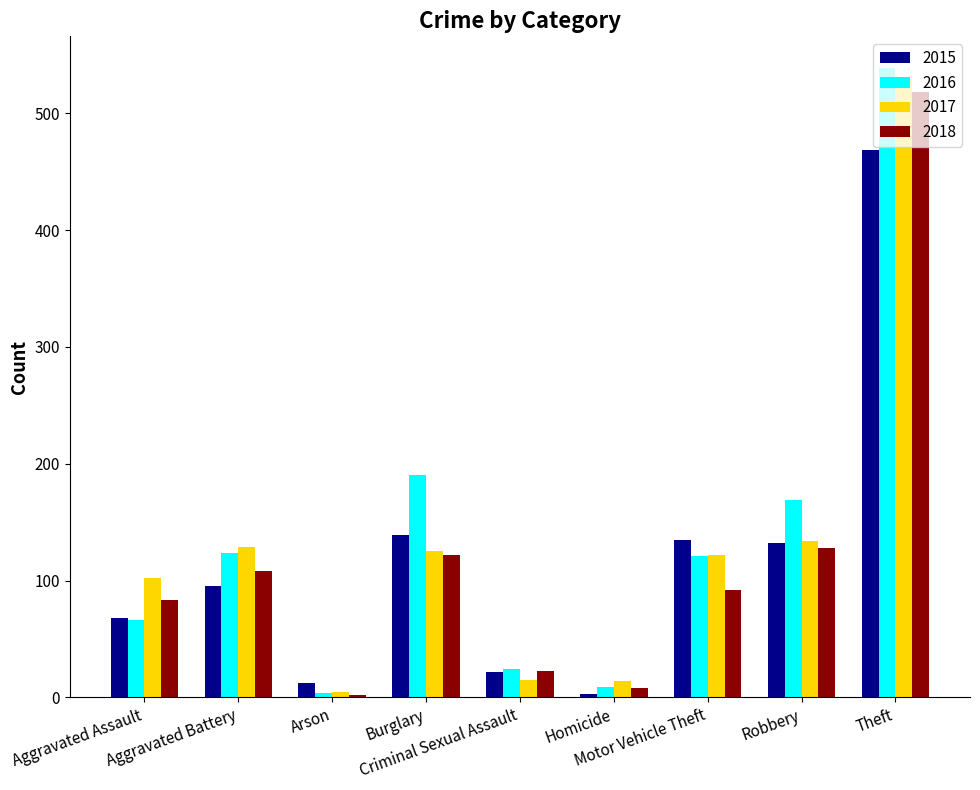

How many data points does each series have?

9